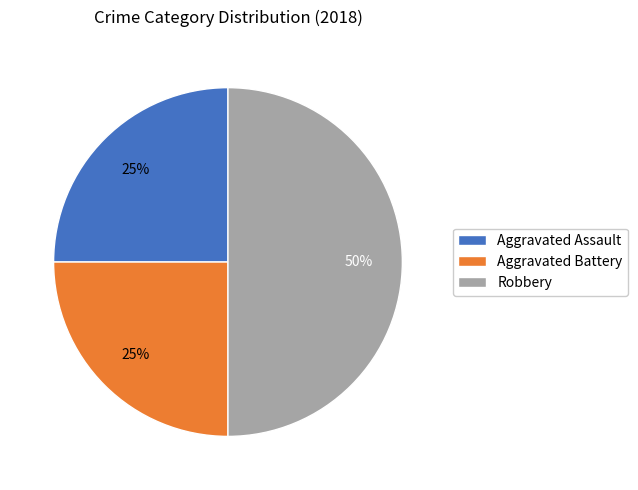

Combined, do Robbery and Aggravated Battery account for over 50%?

Yes